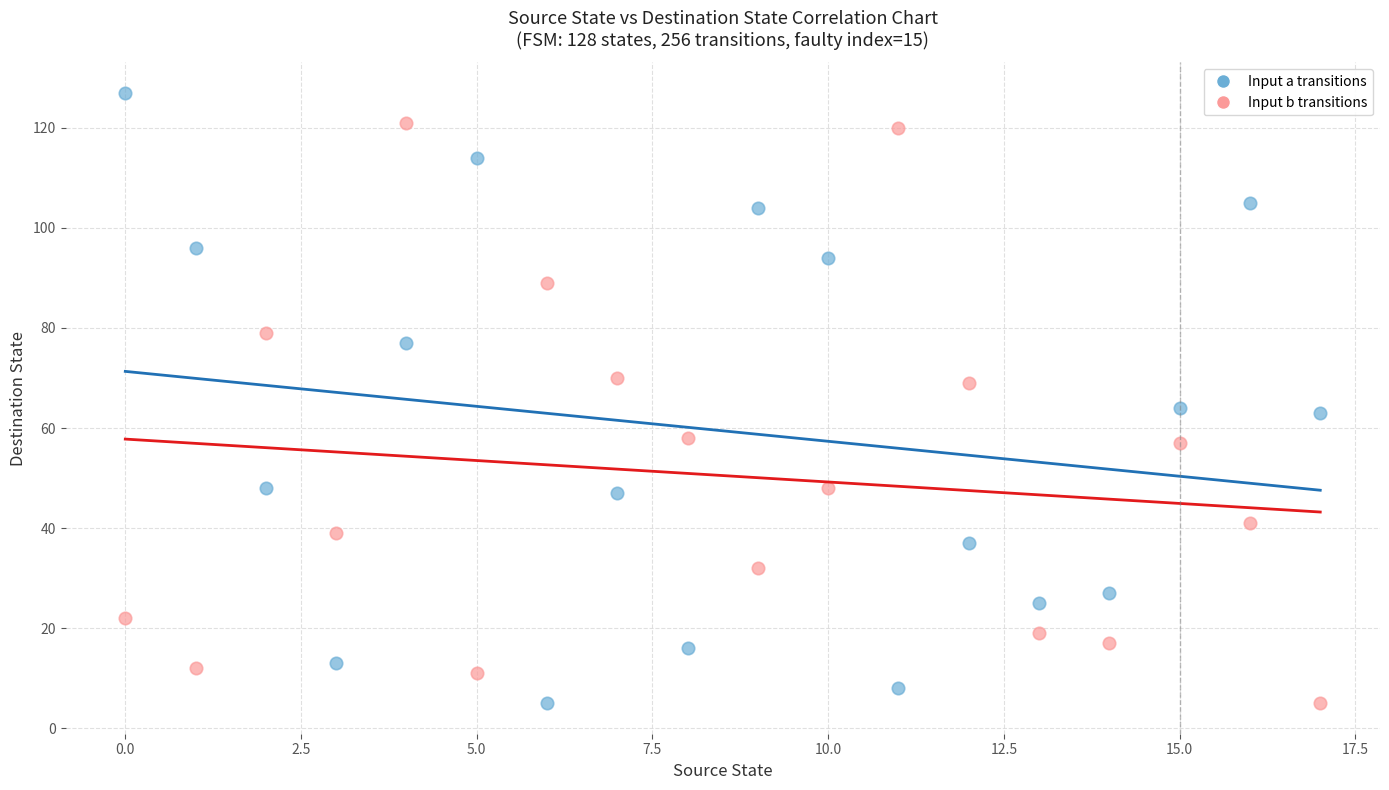

Which series reaches the maximum Y coordinate?

Input a transitions